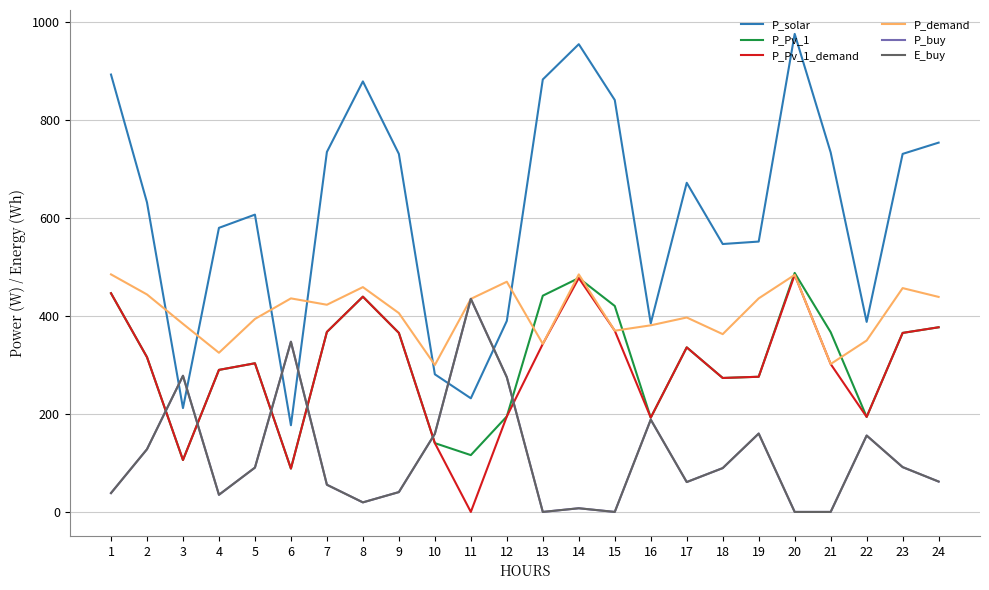

Reading right to left, what are all the values shown in this chart?

P_solar: 754.0	731.0	388.0	734.0	976.0	552.0	547.0	672.0	385.0	841.0	955.0	883.0	390.0	232.0	281.0	731.0	879.0	735.0	177.0	607.0	580.0	212.0	632.0	893.0
P_Pv_1: 377.0	365.5	194.0	367.0	488.0	276.0	273.5	336.0	192.5	420.5	477.5	441.5	195.0	116.0	140.5	365.5	439.5	367.5	88.5	303.5	290.0	106.0	316.0	446.5
P_Pv_1_demand: 377.0	365.5	194.0	302.0	484.0	276.0	273.5	336.0	192.5	370.0	477.5	343.0	195.0	0.0	140.5	365.5	439.5	367.5	88.5	303.5	290.0	106.0	316.0	446.5
P_demand: 439.0	457.0	350.0	302.0	484.0	436.0	363.0	397.0	381.0	370.0	485.0	343.0	470.0	435.0	300.0	406.0	459.0	423.0	436.0	394.0	325.0	384.0	444.0	485.0
P_buy: 62.0	91.5	156.0	0.0	0.0	160.0	89.5	61.0	188.5	0.0	7.5	0.0	275.0	435.0	159.5	40.5	19.5	55.5	347.5	90.5	35.0	278.0	128.0	38.5
E_buy: 62.0	91.5	156.0	0.0	0.0	160.0	89.5	61.0	188.5	0.0	7.5	0.0	275.0	435.0	159.5	40.5	19.5	55.5	347.5	90.5	35.0	278.0	128.0	38.5